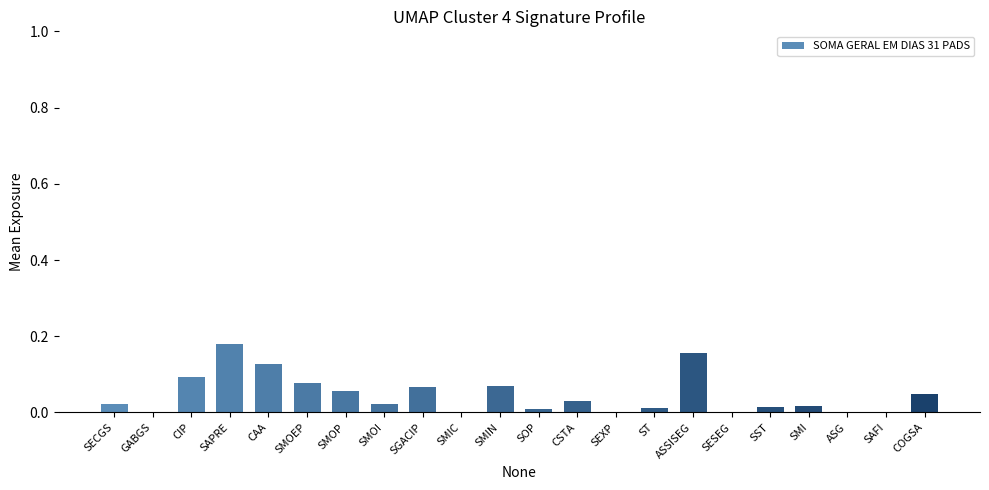

Does the chart contain stacked bars?

No